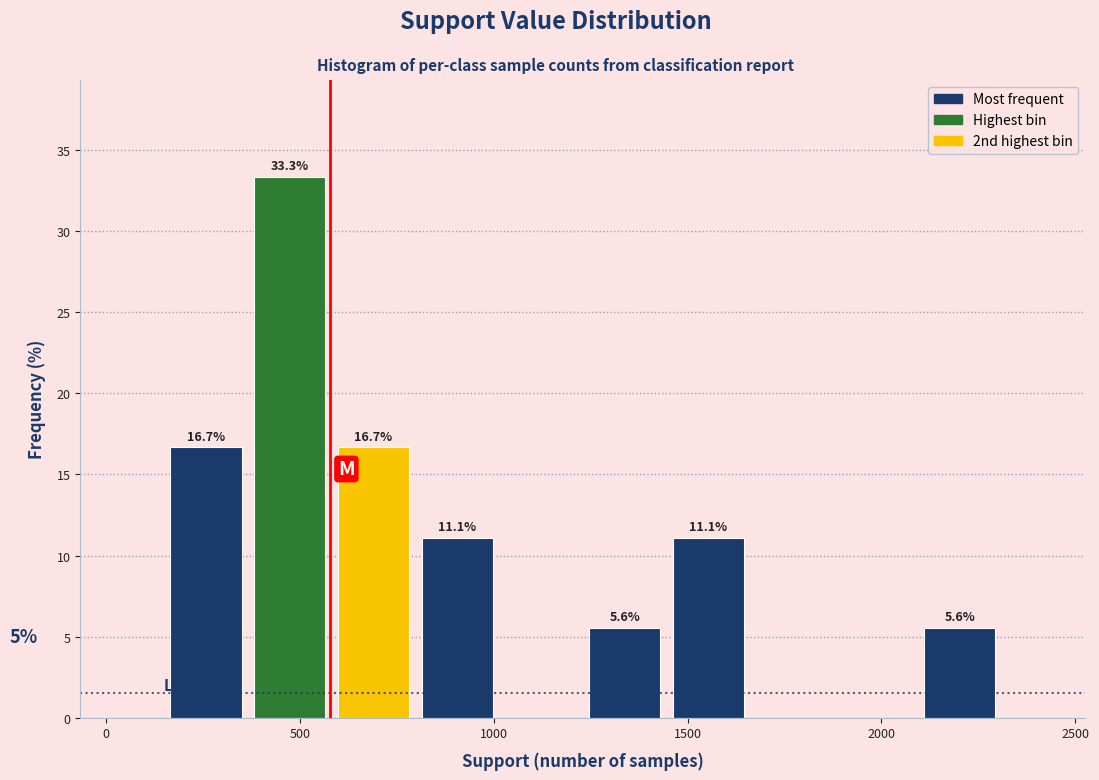

Over which range of the x-axis is the bar tallest?

350 to 600